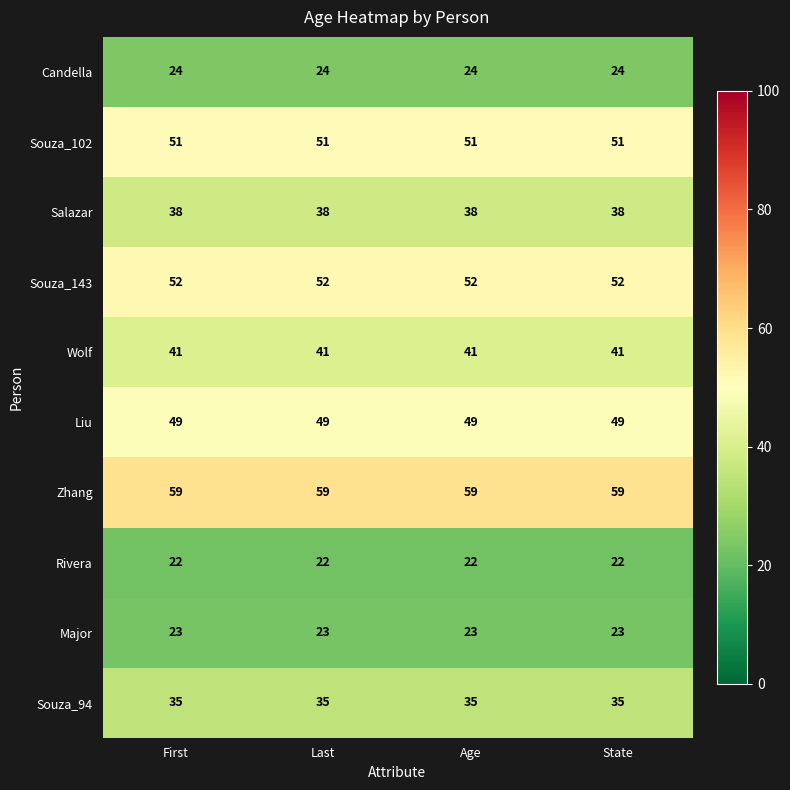

What is the difference between the highest and lowest values at Last?

37